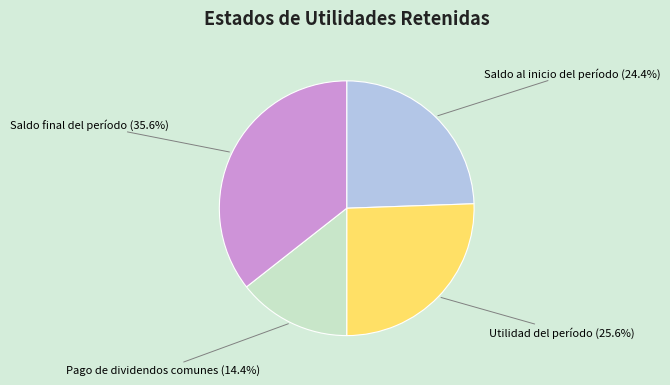

To the nearest percent, what is the combined percentage of Pago de dividendos comunes and Utilidad del período?

40%